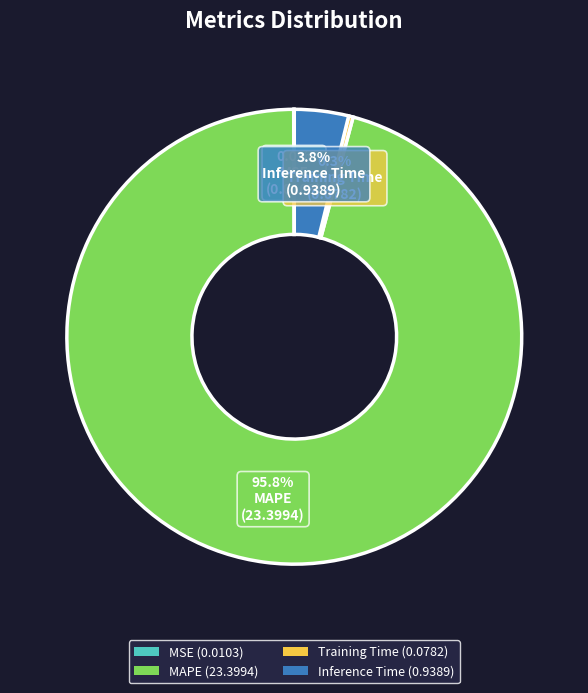

Is the sum of MAPE and Training Time greater than half?

Yes